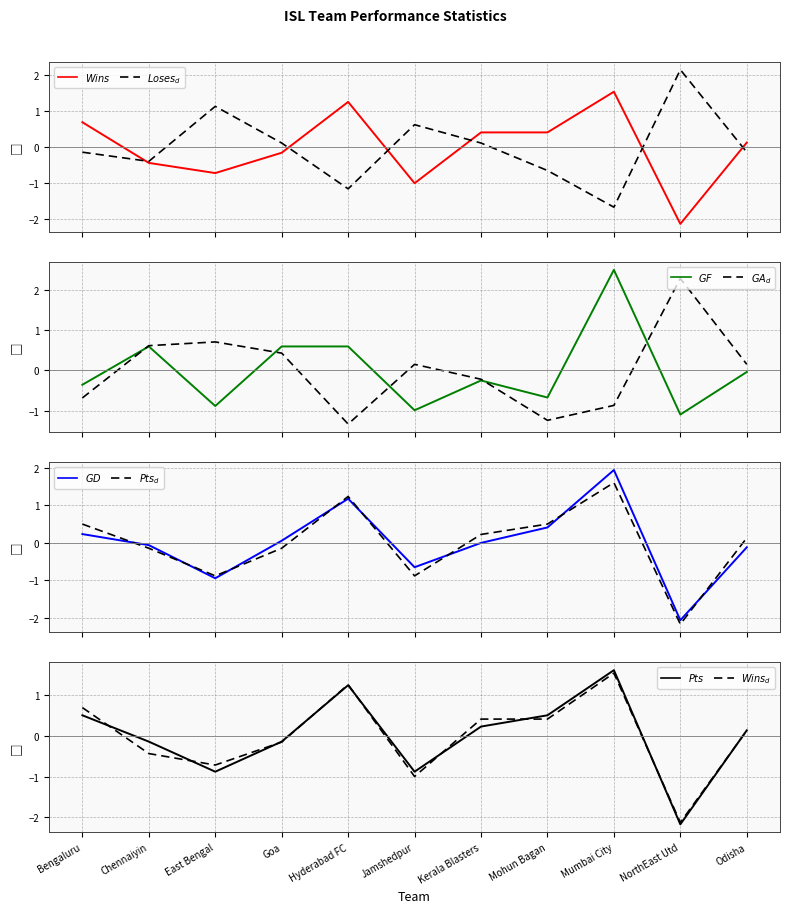

How many interior local valleys does the Wins series have?

3